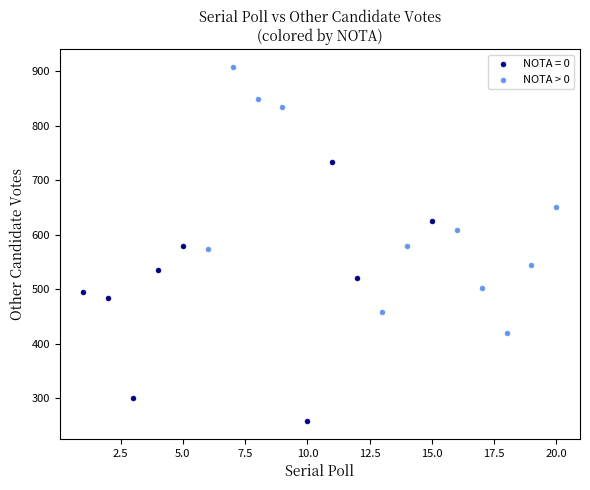

Which series contains the highest Y value?

NOTA > 0